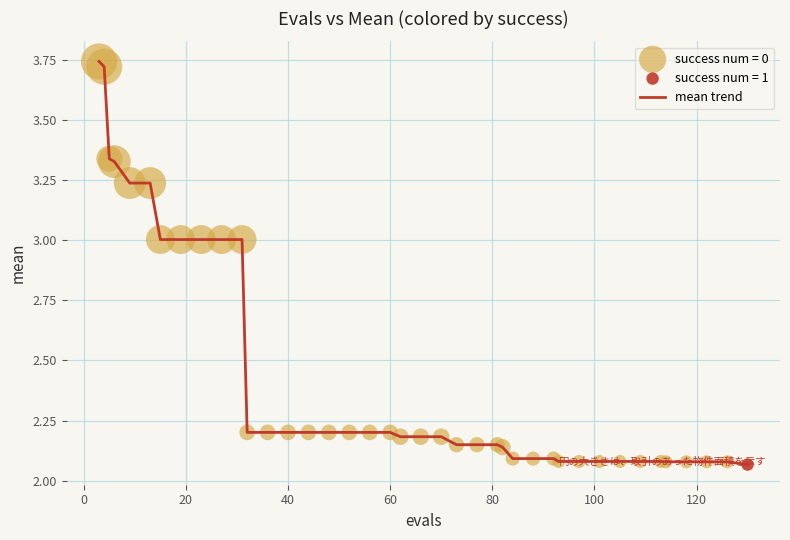

How many lines are shown in the chart?

1